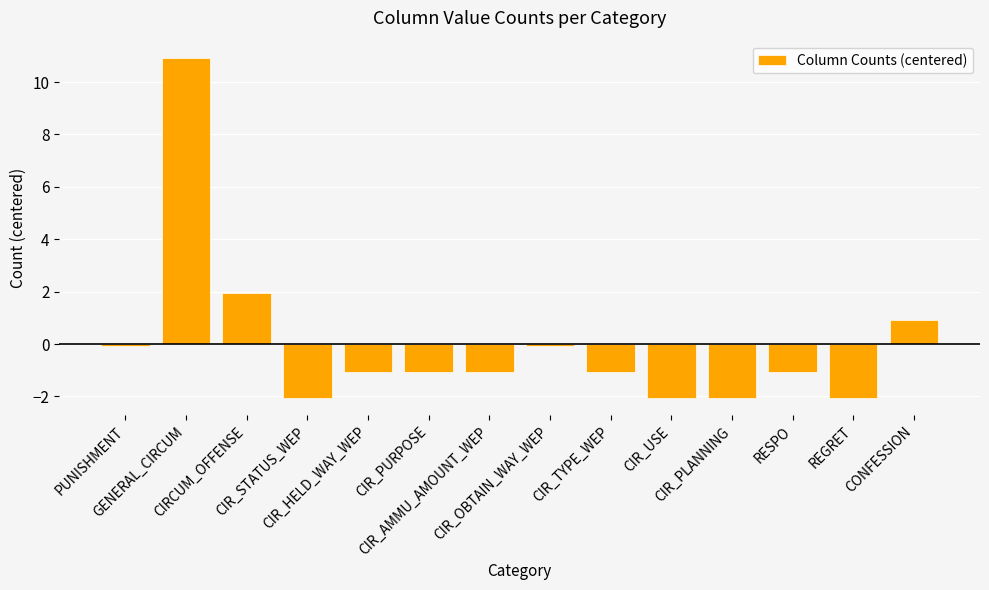

What is the value of the 11th bar from the left?

-2.1